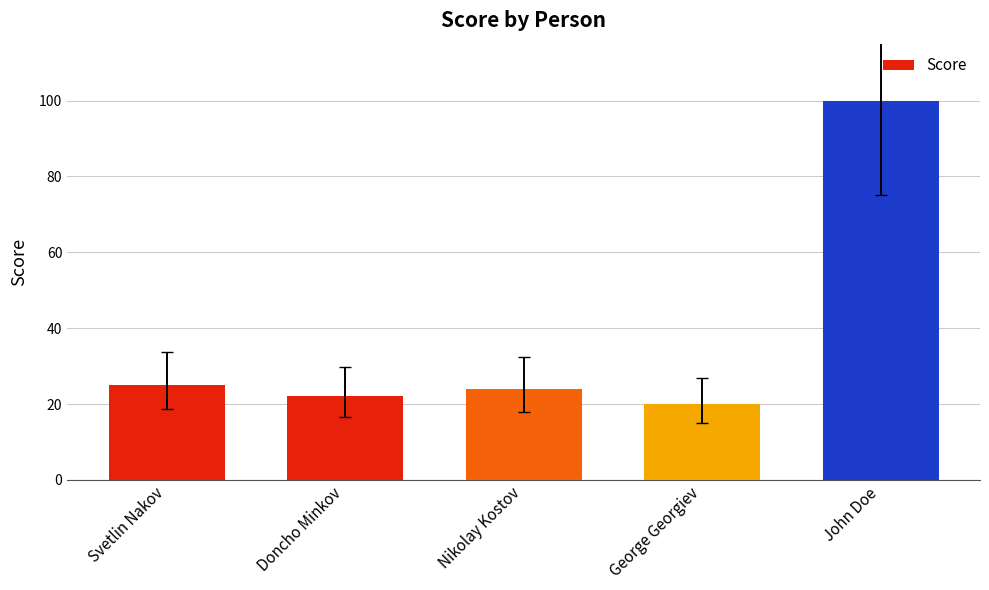

What is the label of the 4th bar from the left?

George Georgiev